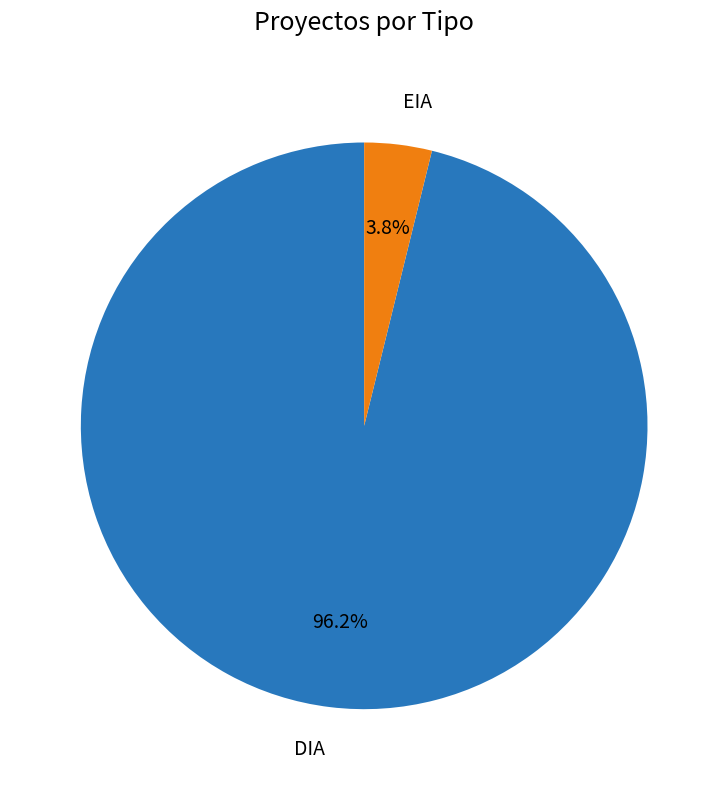

What percentage is NOT represented by DIA?

3.8%